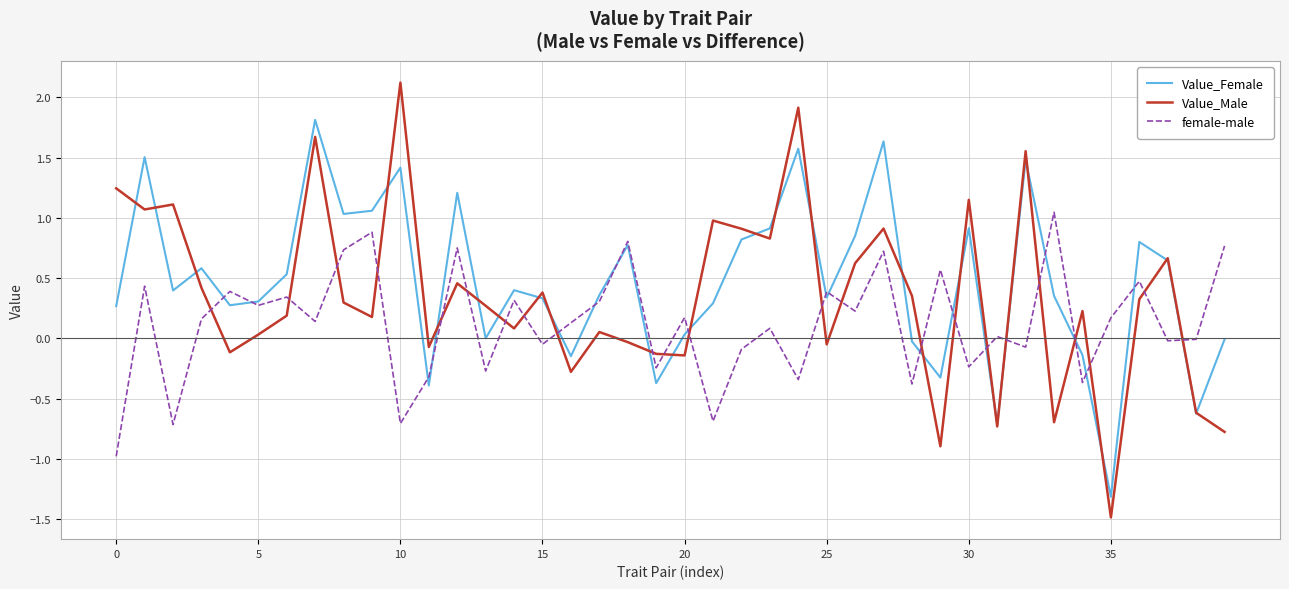

What is the greatest value displayed?

2.1